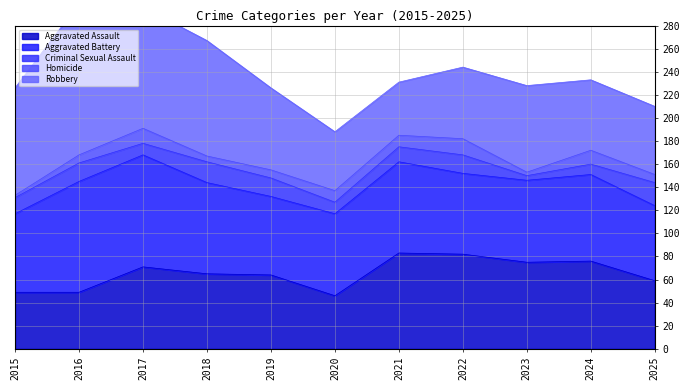

How many lines are shown in the chart?

5